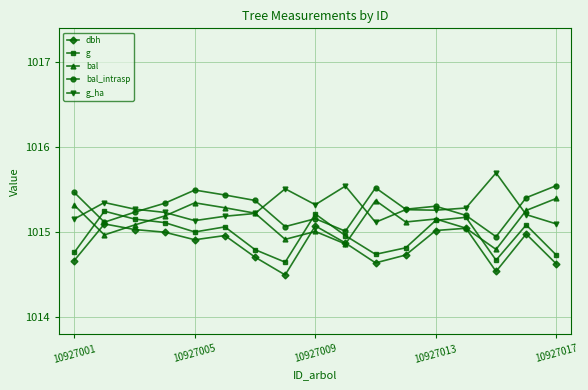

At how many categories does at least one series exceed 1014?

17